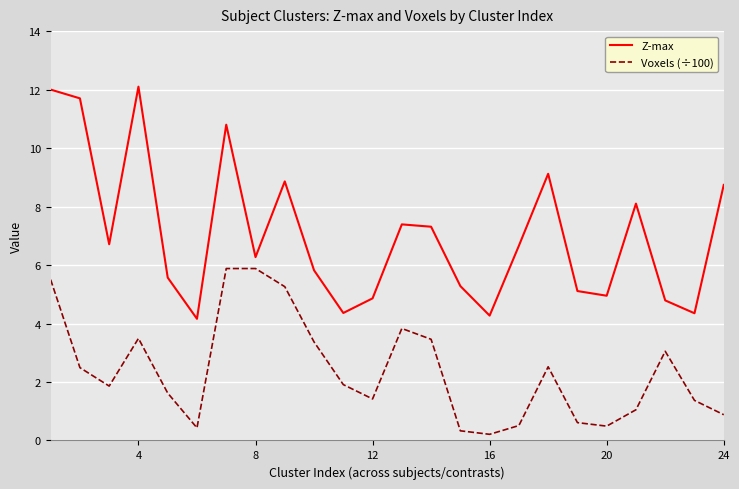

How many lines are shown in the chart?

2